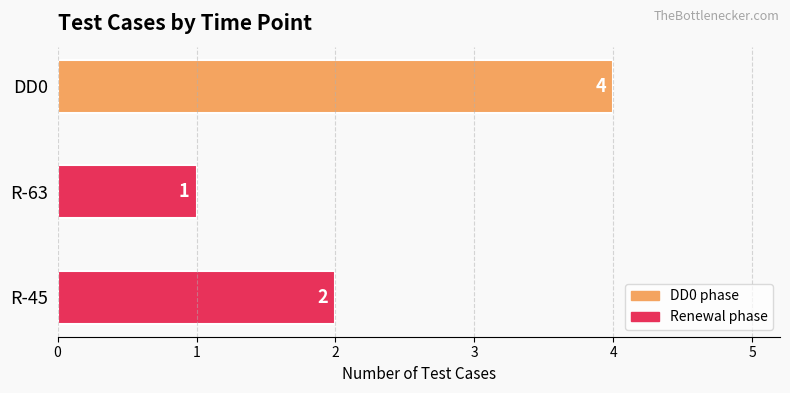

What is the sum of all values?

7